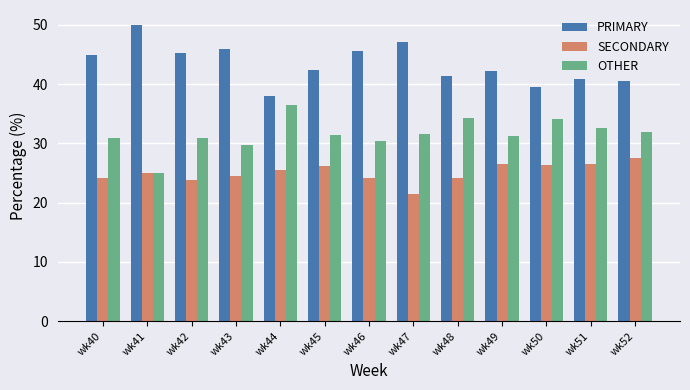

The value of PRIMARY at wk45 is 42.5. True or false?

True